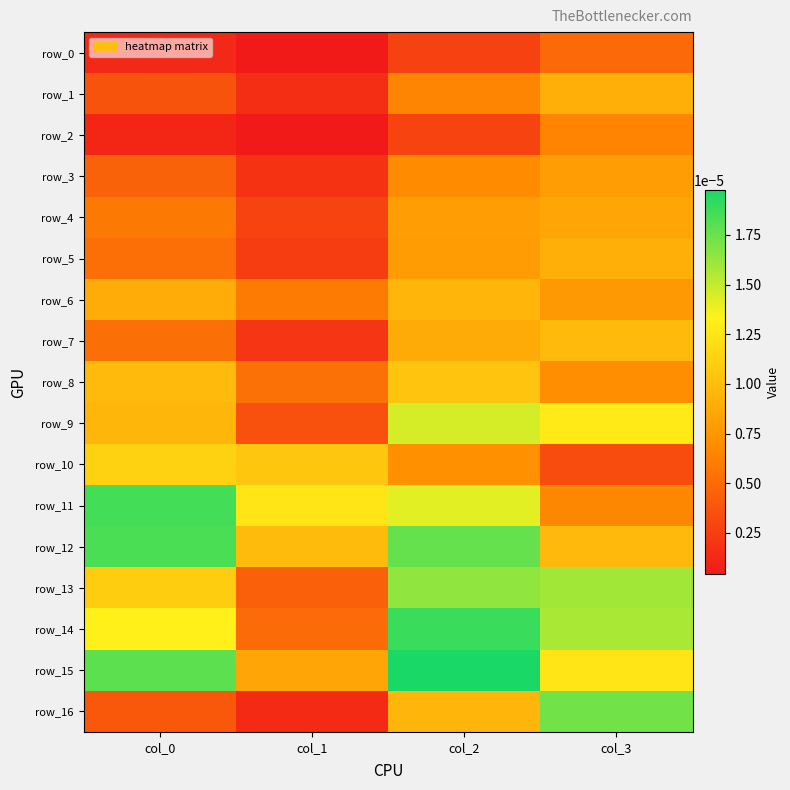

Between col_1 and col_3, which series saw the biggest shift?

row_16